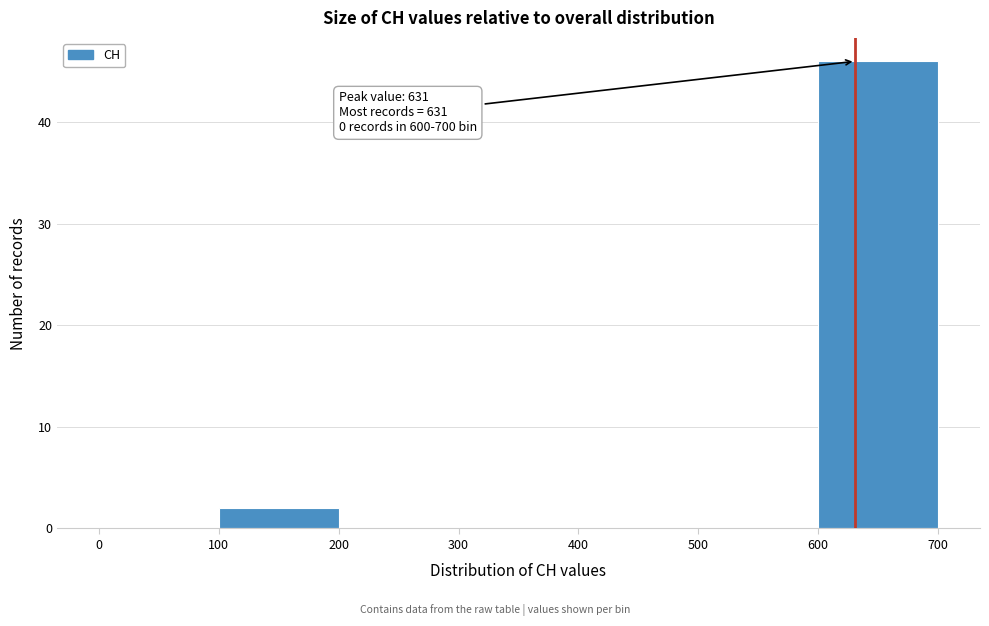

Over which range of the x-axis is the bar tallest?

600 to 700